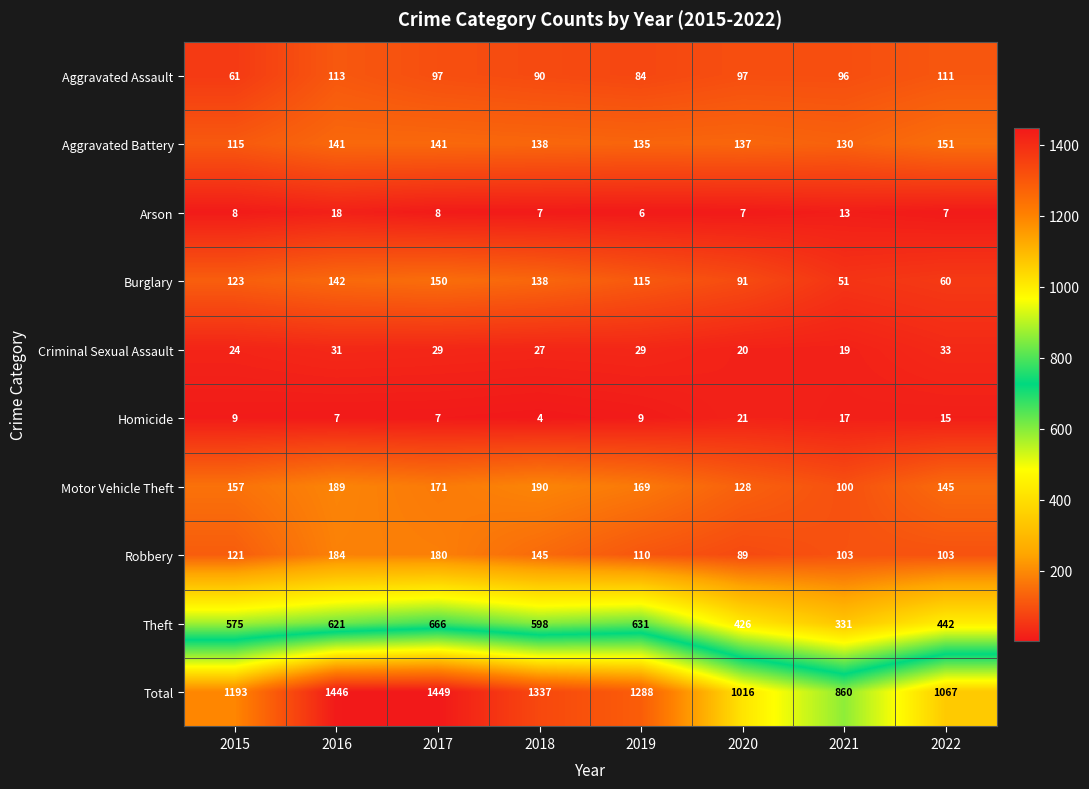

How many categories are shown in the chart?

8